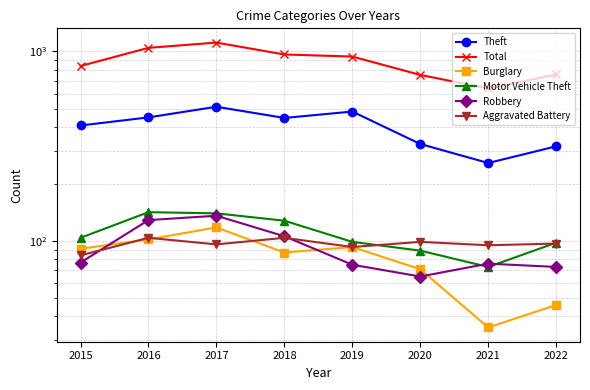

Between which two adjacent categories do Burglary and Robbery first intersect?

2015 and 2016